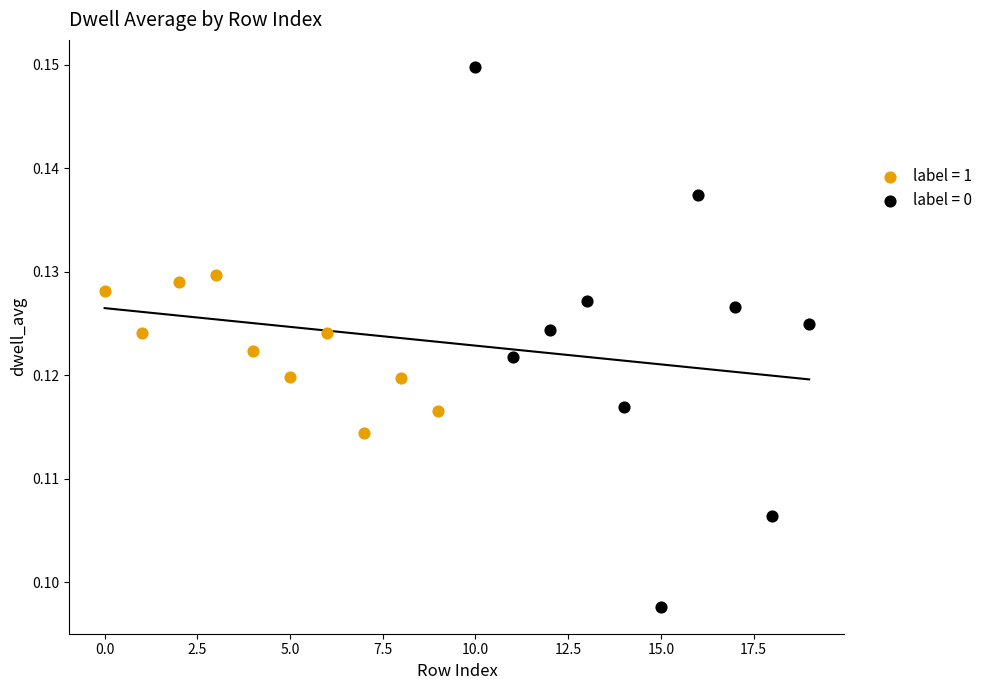

What are all the series names shown in the legend?

label = 1, label = 0